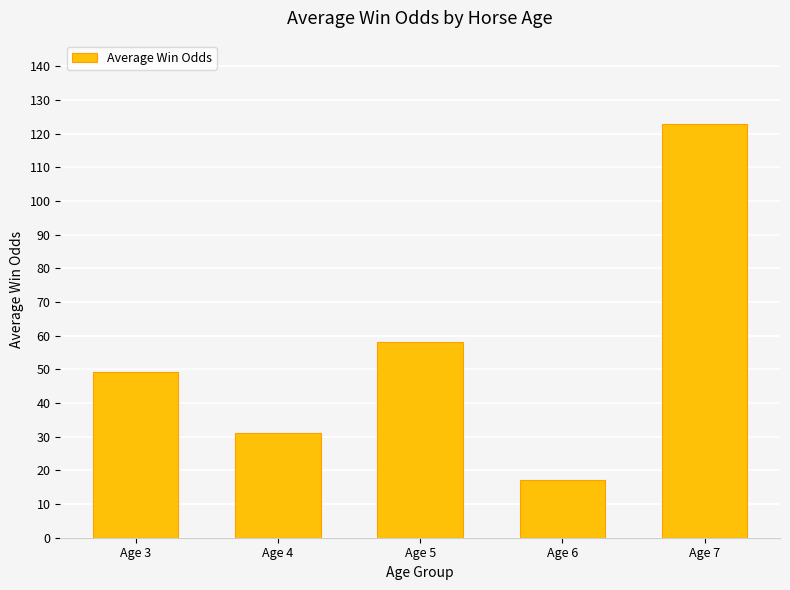

List the labels in order of value, smallest first.

Age 6, Age 4, Age 3, Age 5, Age 7